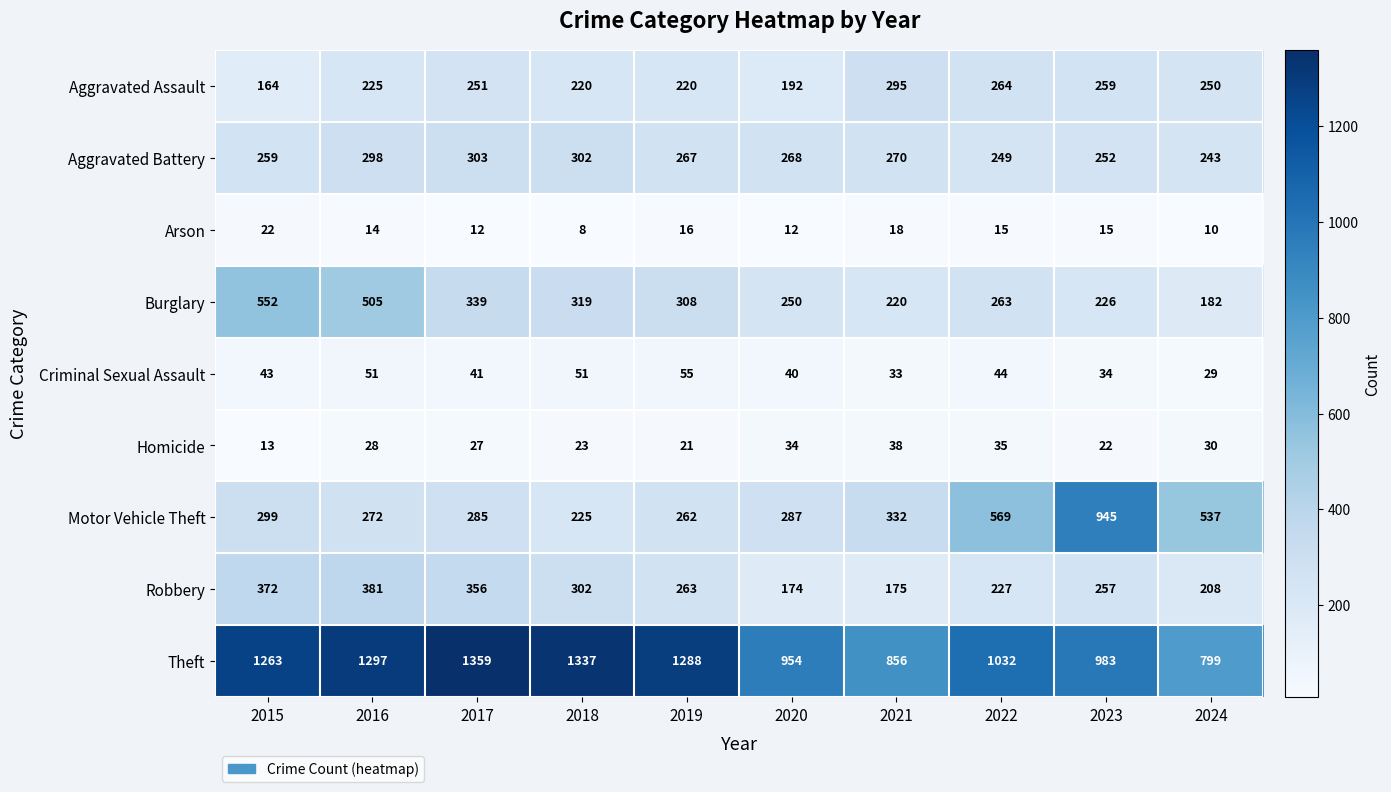

Which series has the widest spread of values?

Motor Vehicle Theft